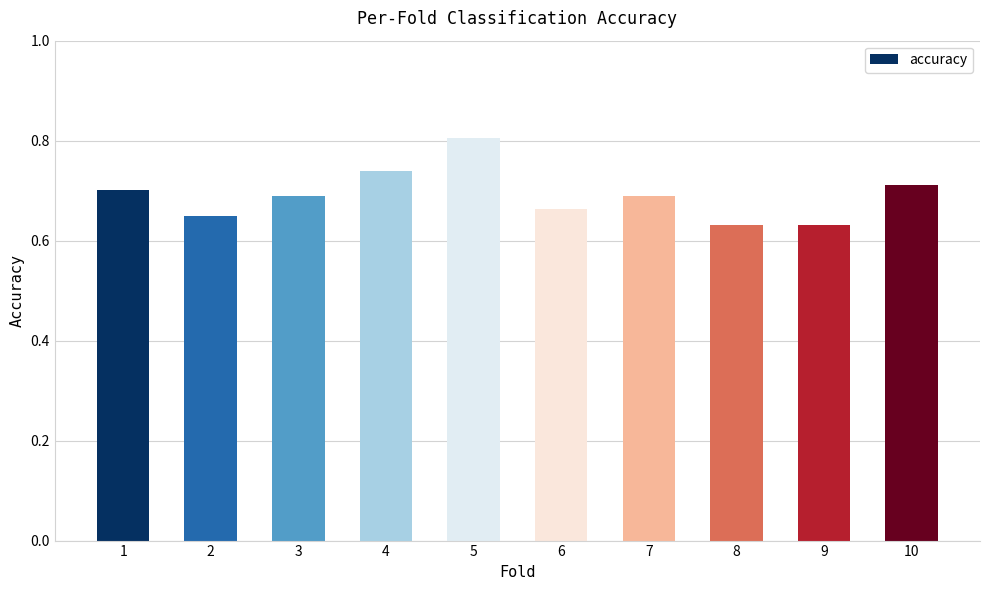

What is the change in value from 5 to 8?

-0.2